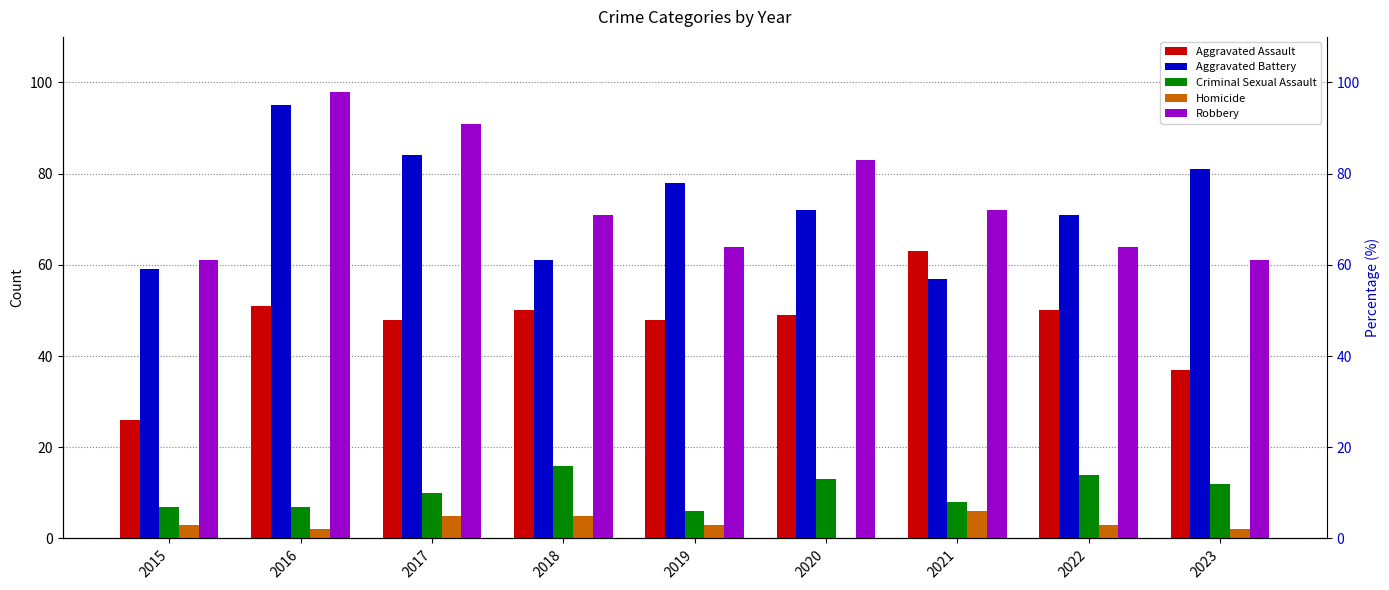

Which label corresponds to the smallest value in the chart?

2020